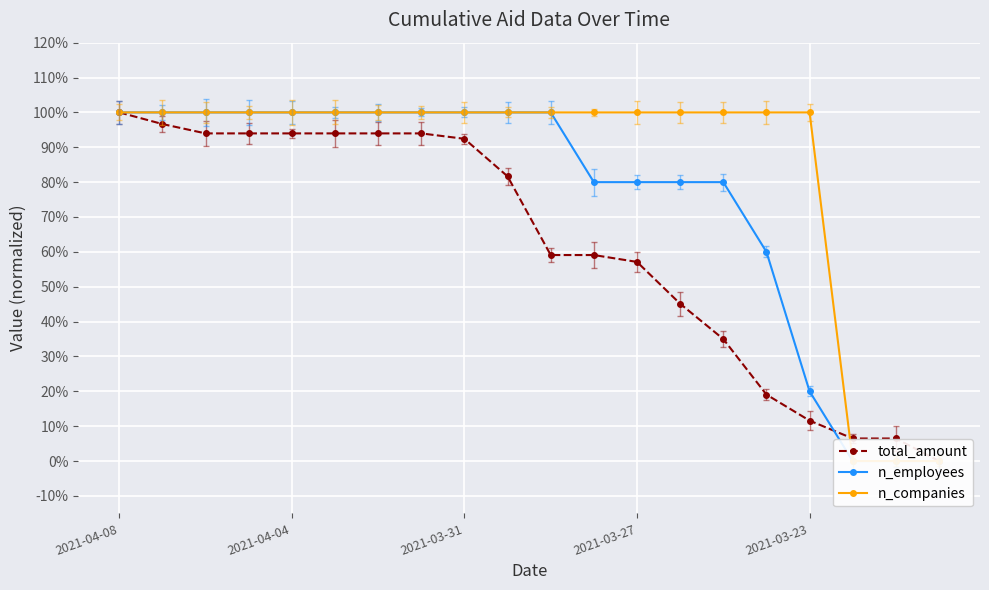

Where is n_employees nearest to the value 0?

17